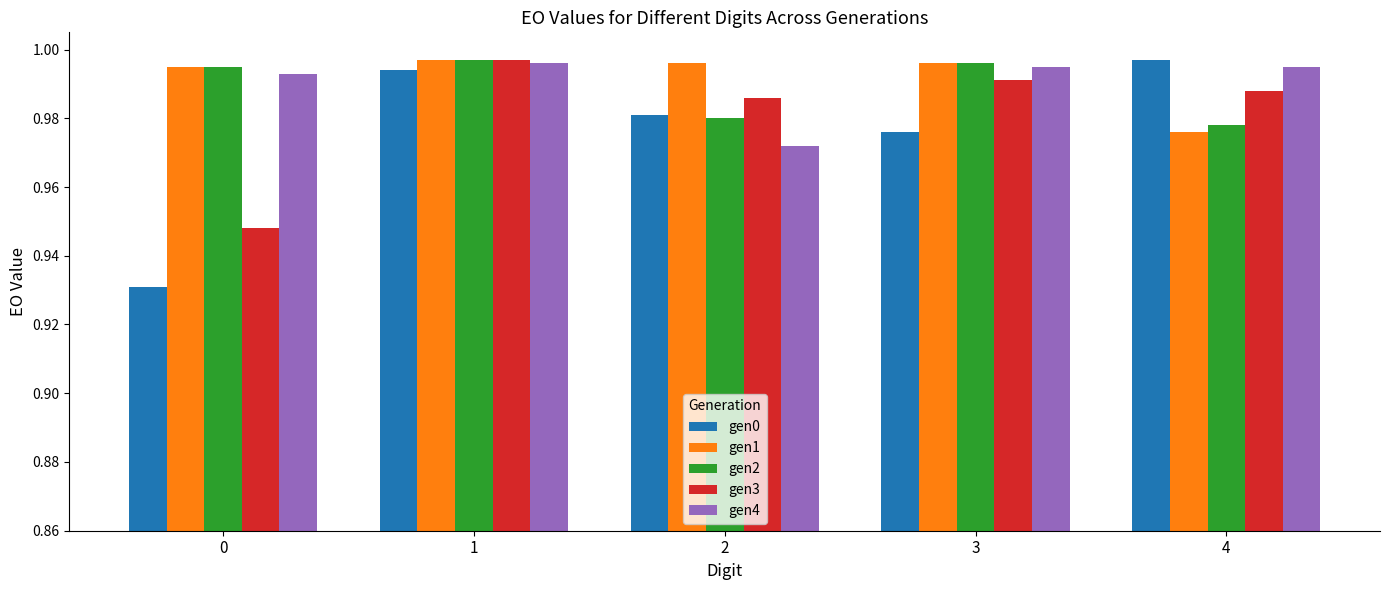

True or false: gen0 has a value of 0.4 at 0.

False